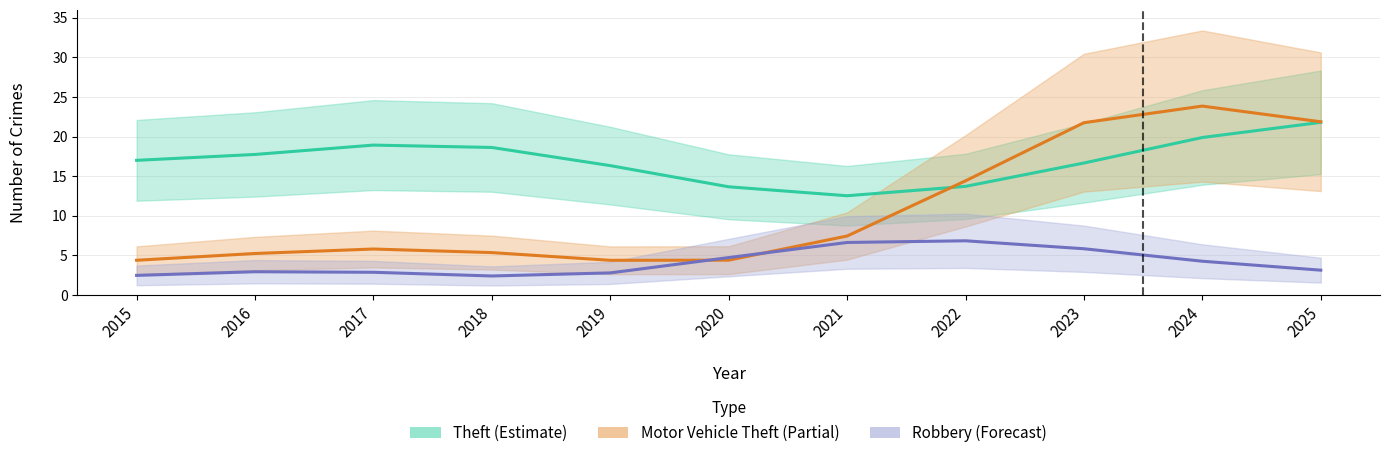

True or false: Robbery has more than 0 points higher than both neighbors.

True